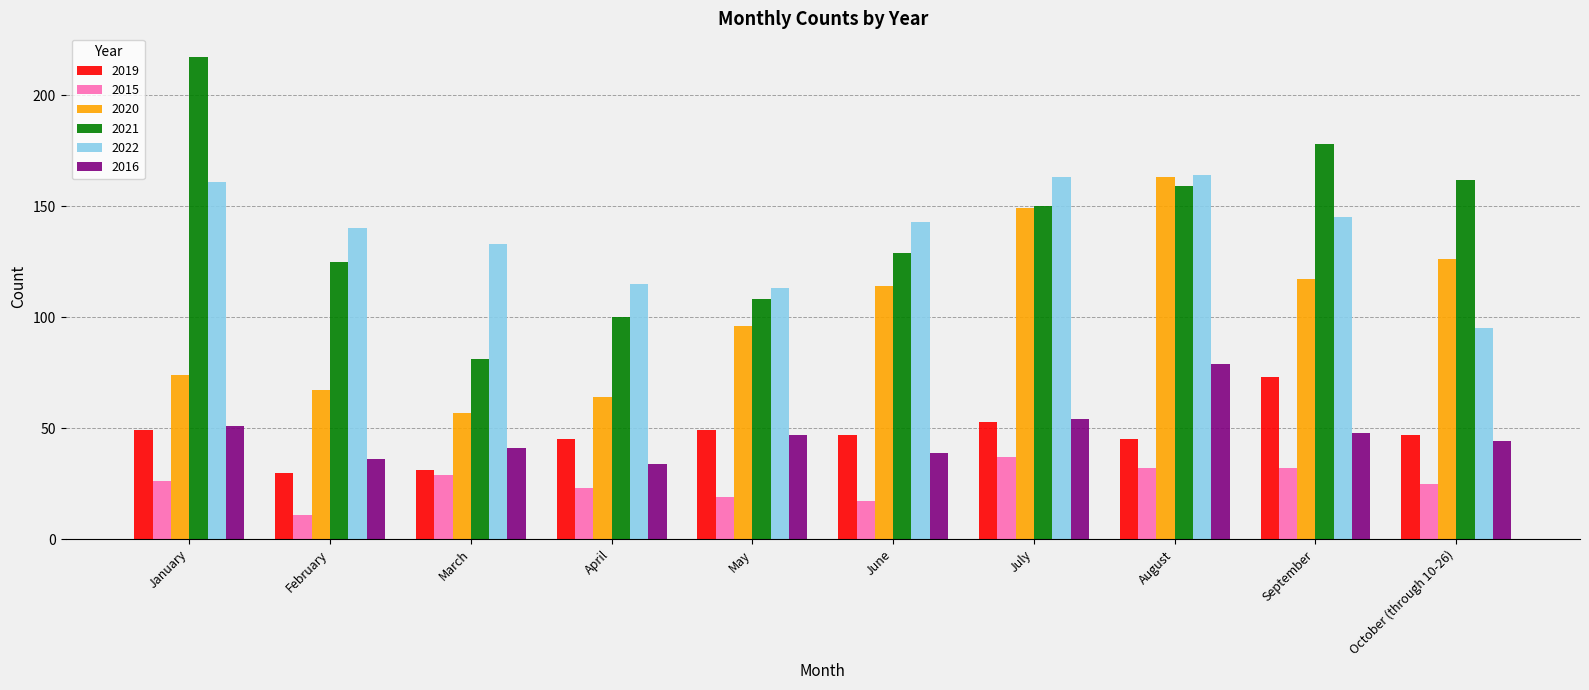

Is it true that 2019 equals 42 at February?

False